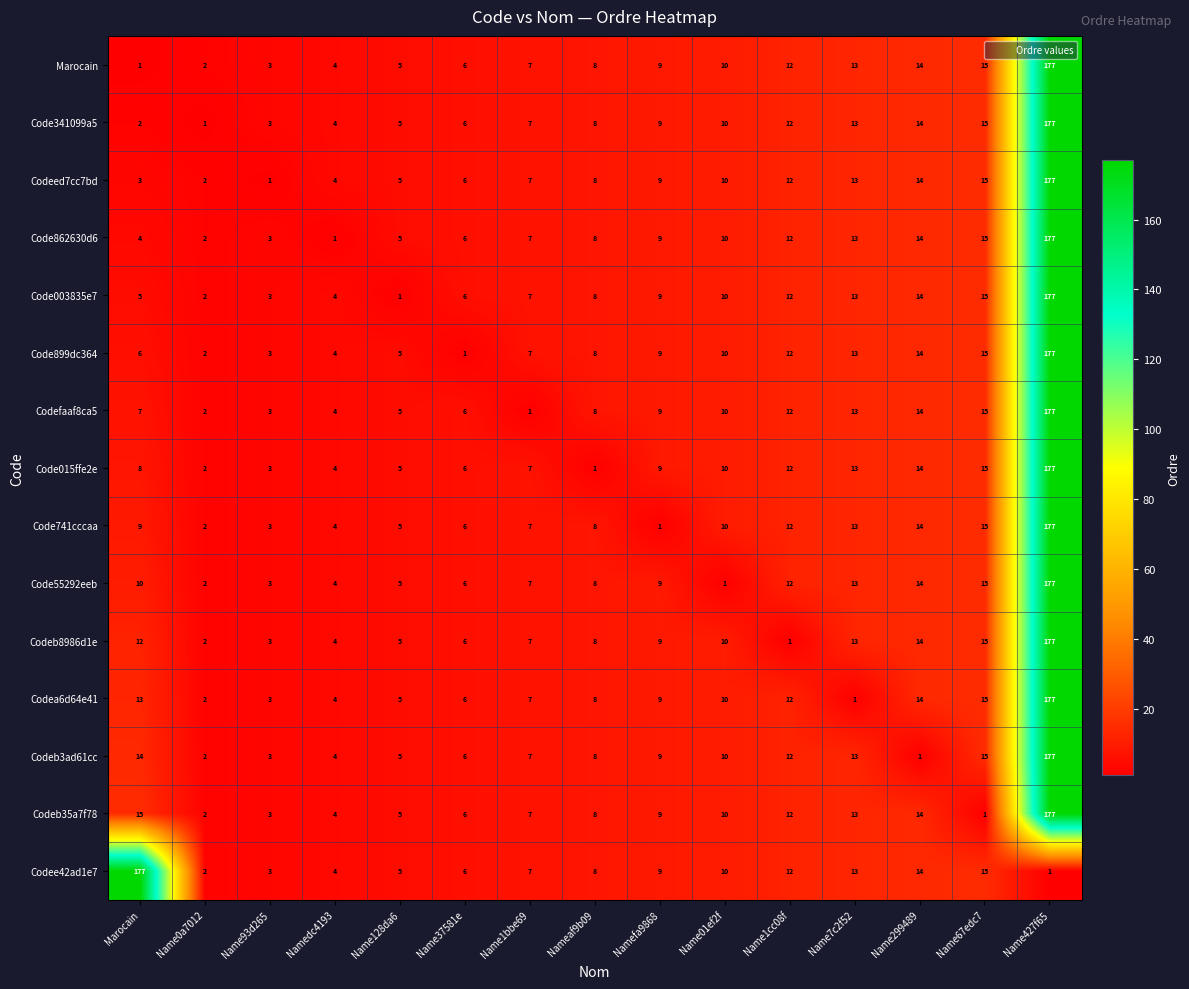

The value of Codeed7cc7bd at Name128da6 is 2. True or false?

False